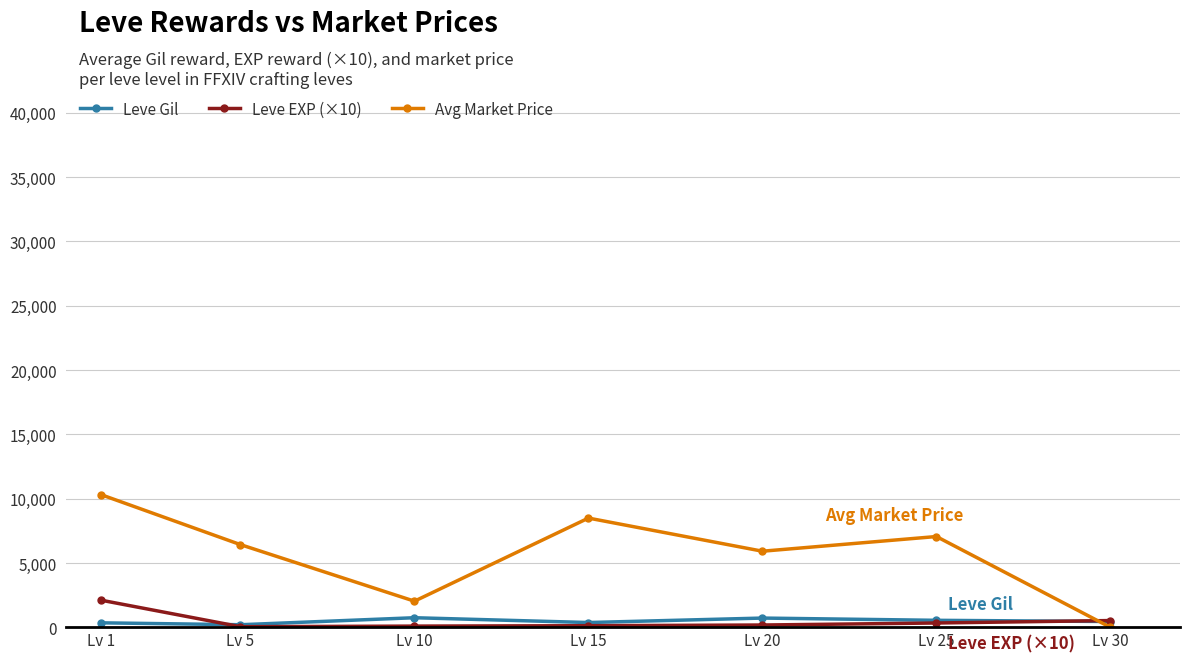

What is the value of the Avg Market Price point at the 2nd from the left?

6428.7